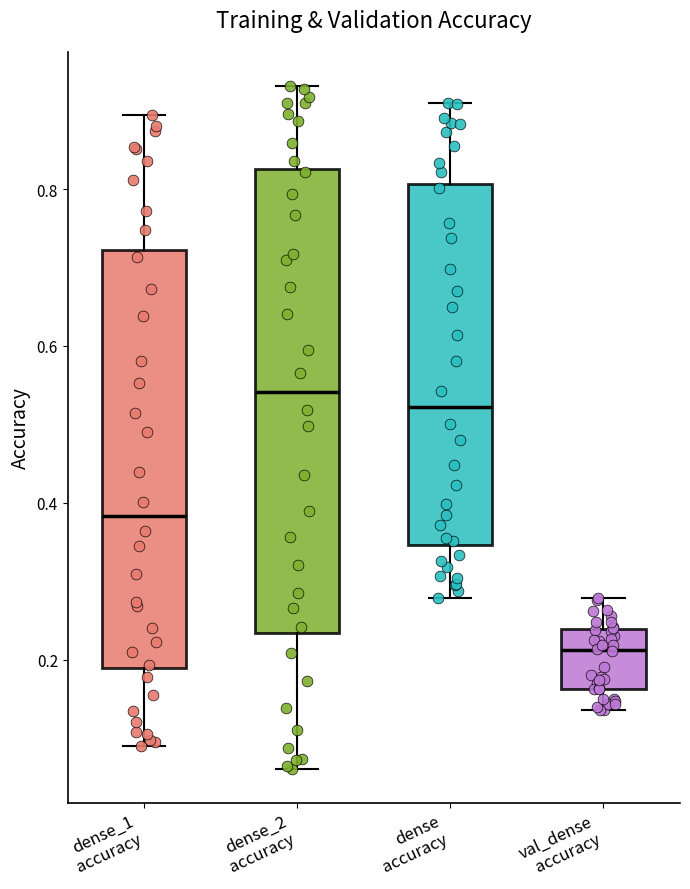

Which box's median line is the highest?

dense_2 accuracy